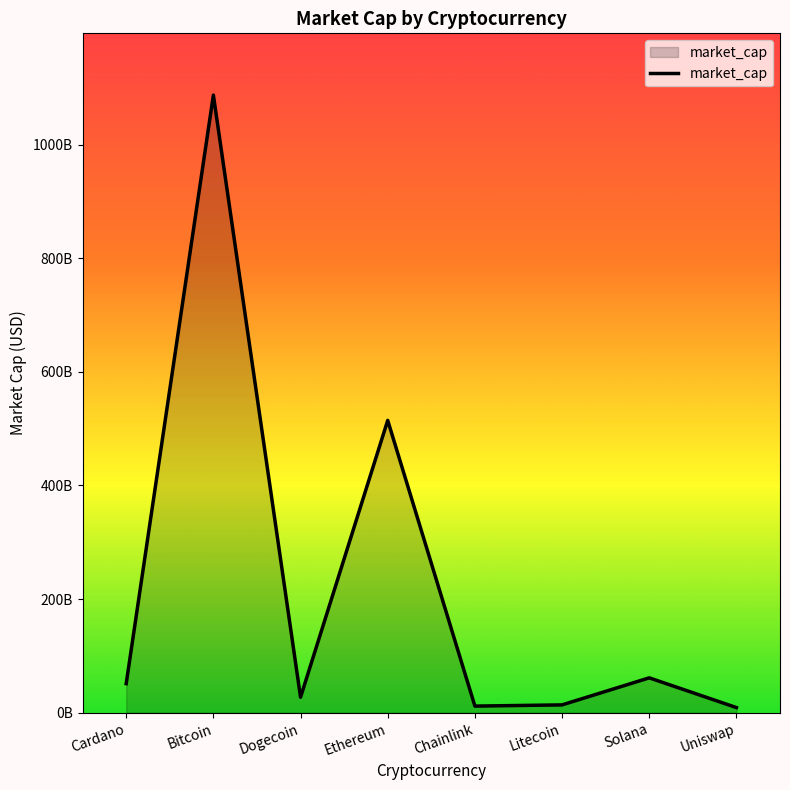

Does the chart display data point markers on the line(s)?

No